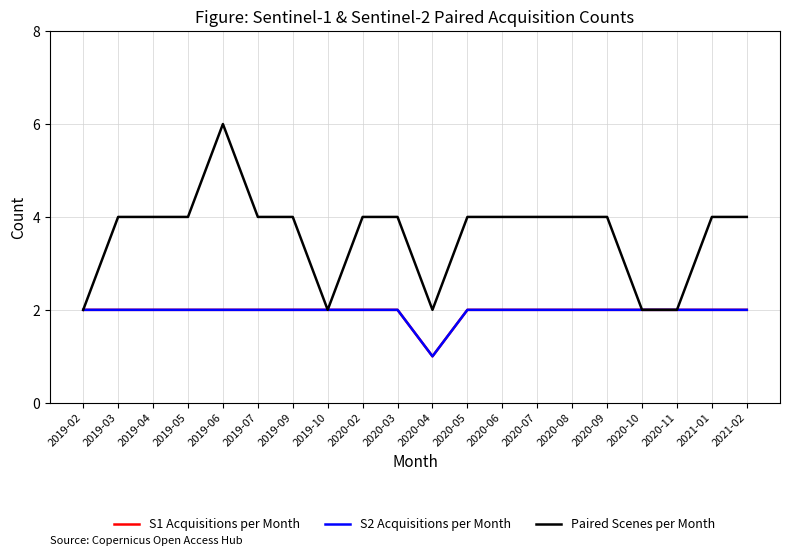

What is the lowest value of the S1 Acquisitions per Month series?

1